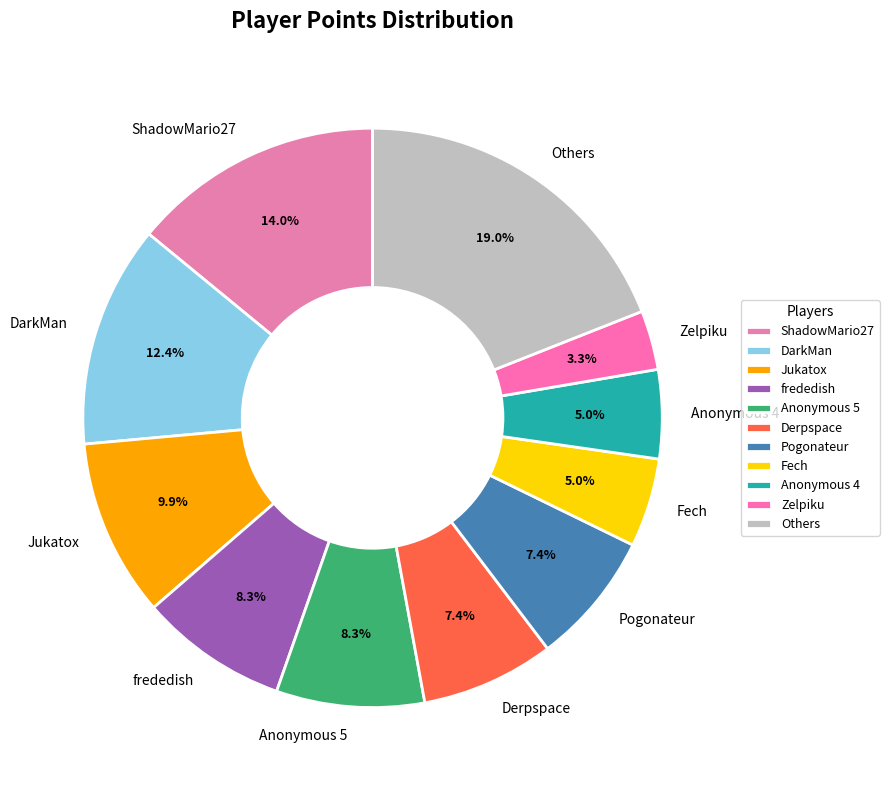

Is there any slice that represents more than half of the pie?

No